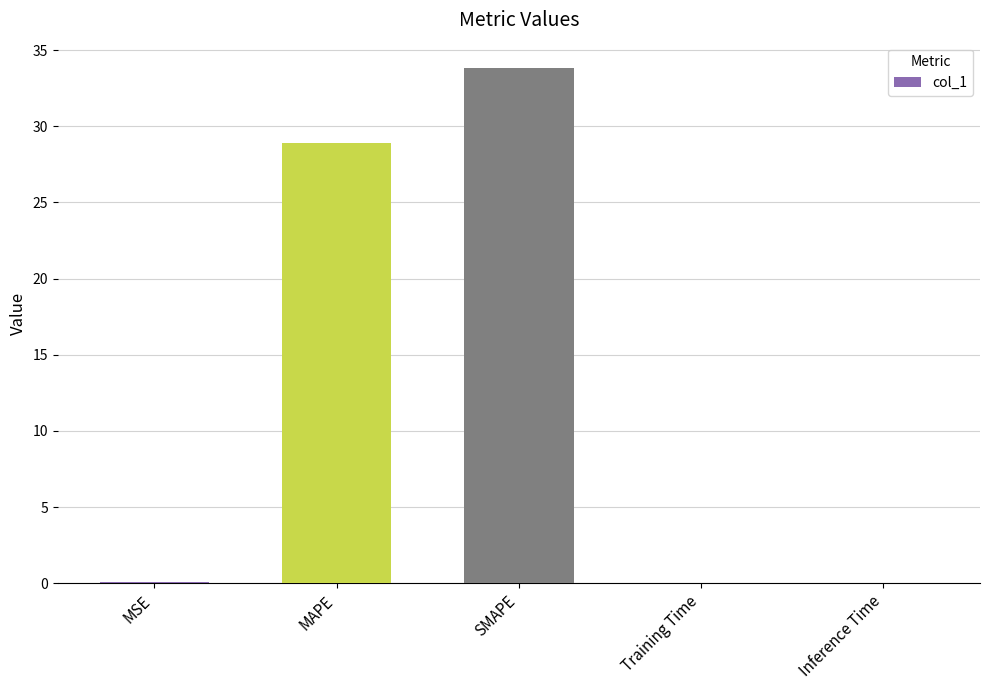

At which category does the chart reach its peak across all series?

SMAPE